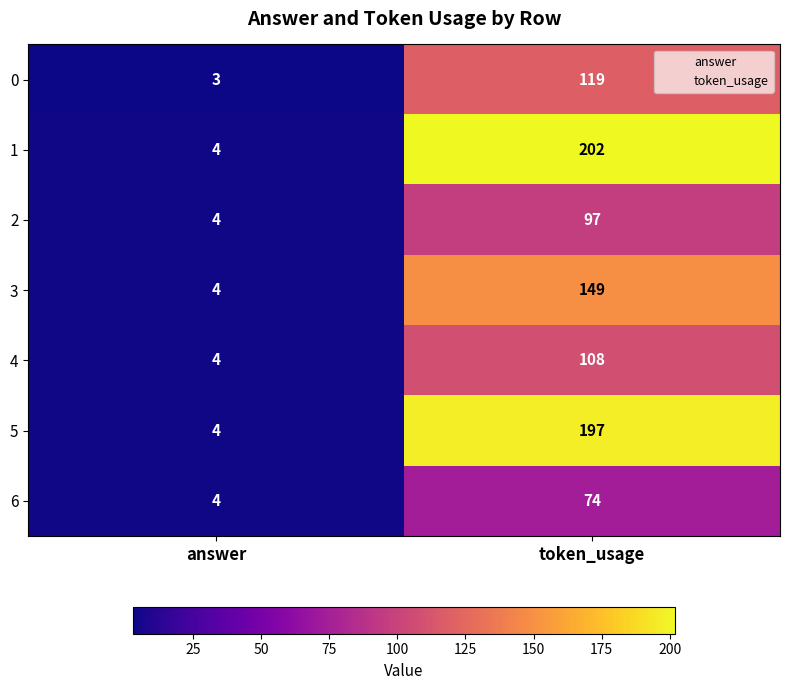

At token_usage, list the series in order from smallest to largest.

6, 2, 4, 0, 3, 5, 1